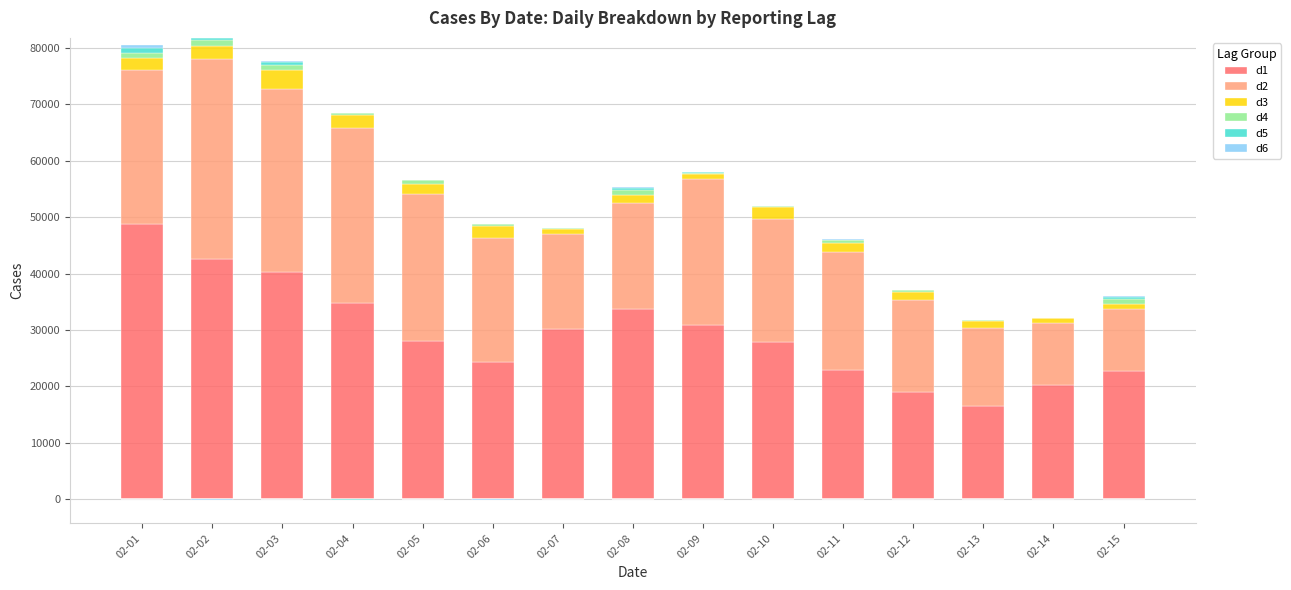

List the labels in order of d5 value, smallest first.

02-04, 02-06, 02-07, 02-10, 02-13, 02-14, 02-12, 02-11, 02-09, 02-05, 02-02, 02-08, 02-15, 02-03, 02-01